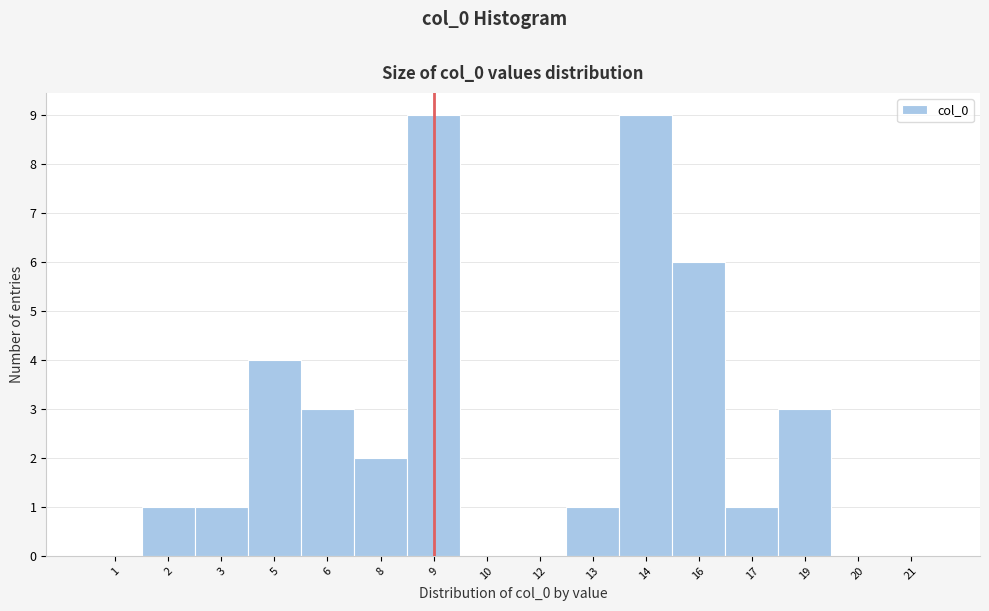

Reading right to left, extract all data points from this chart.

21=0	20=0	19=3	17=1	16=6	14=9	13=1	12=0	10=0	9=9	8=2	6=3	5=4	3=1	2=1	1=0